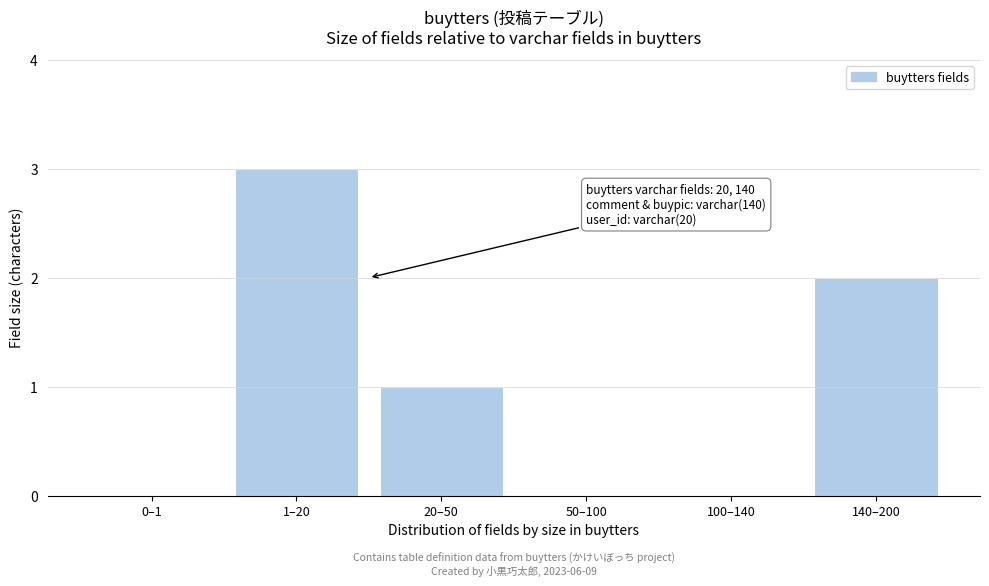

Reading right to left, list all the values displayed in this chart.

140–200=2	100–140=0	50–100=0	20–50=1	1–20=3	0–1=0